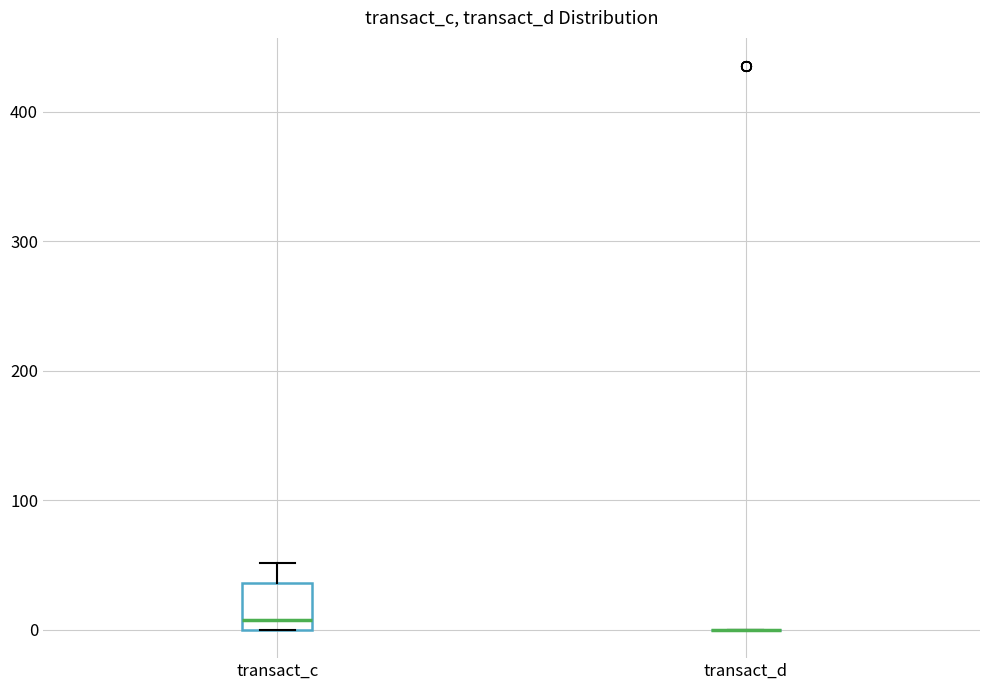

Reading left to right, read every box against the y-axis: the position of its median line, the range the box covers, and the ends of its whiskers. The values are not printed on the chart, so give them approximately, as read against the axis.

transact_c: median 10, box 0 to 40, whiskers 0 to 50
transact_d: box collapsed to a line at 0, whiskers 0 to 0